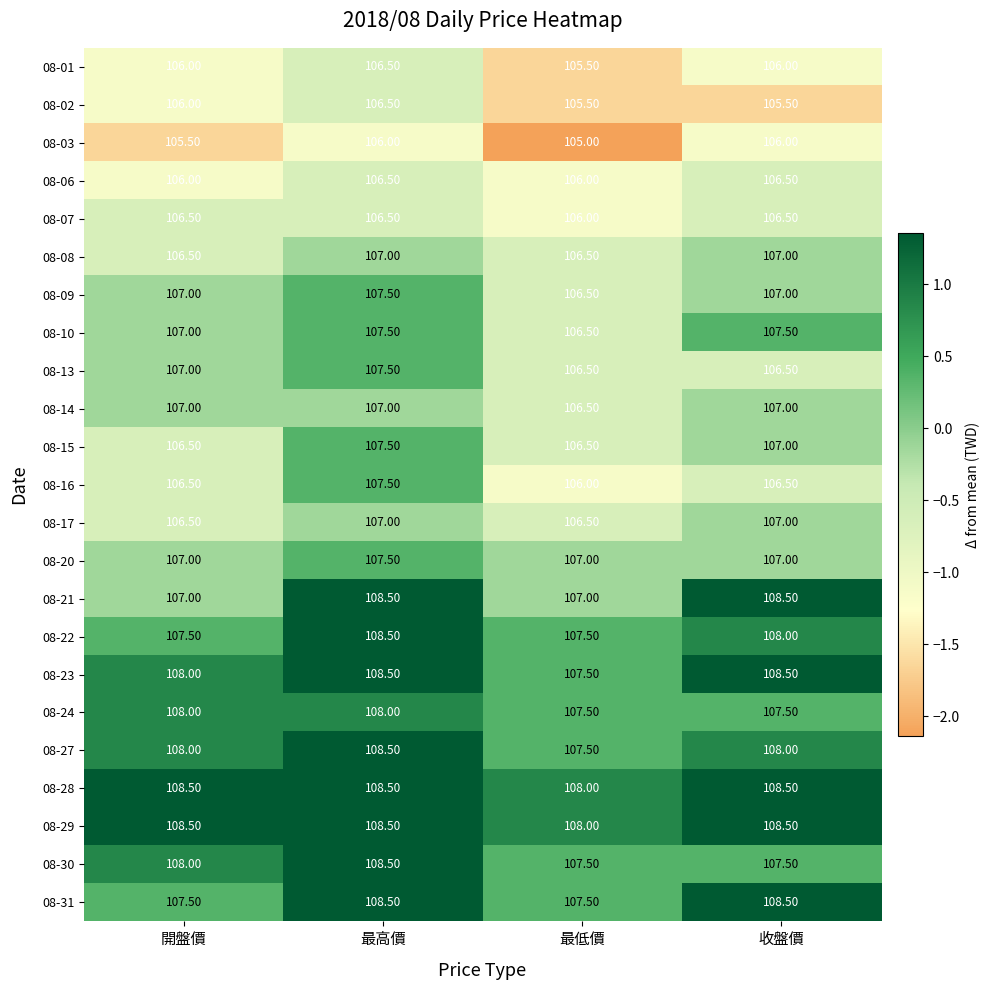

Which category has the lowest value in the 08-28 series?

最低價